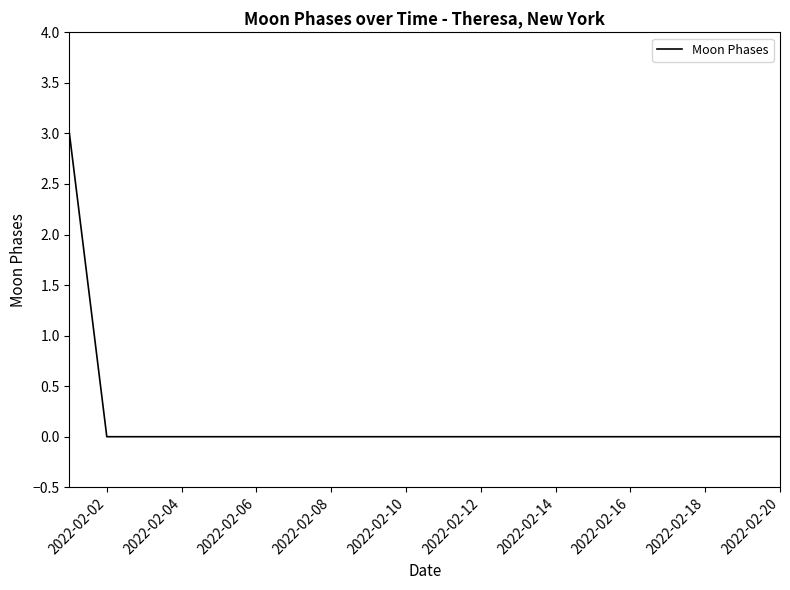

What is the difference between the maximum and second lowest values?

3